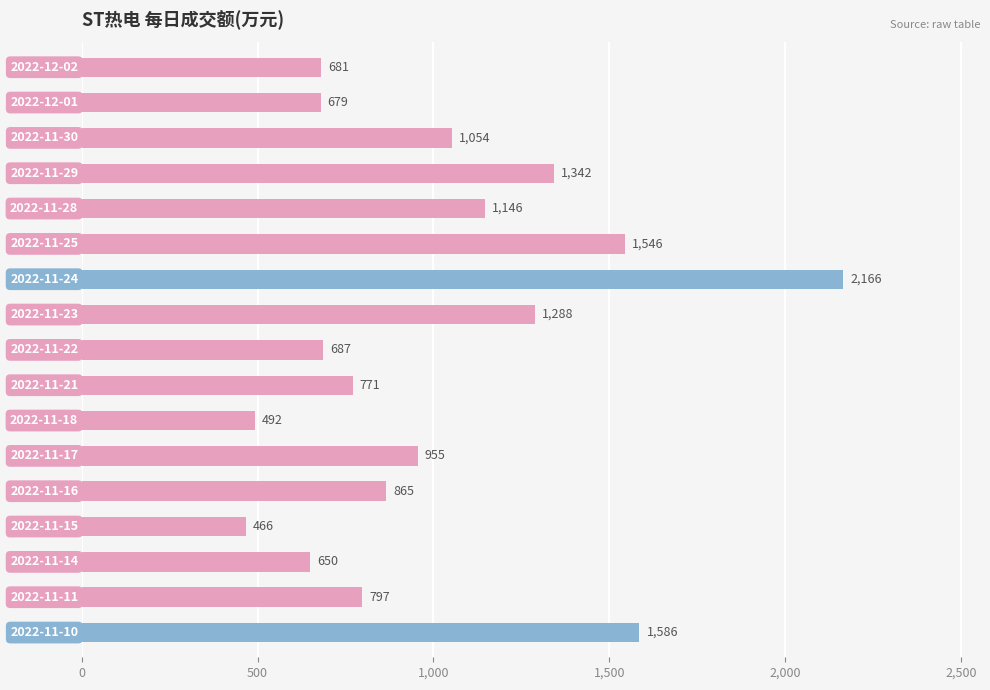

What is the sum of all values?

17171